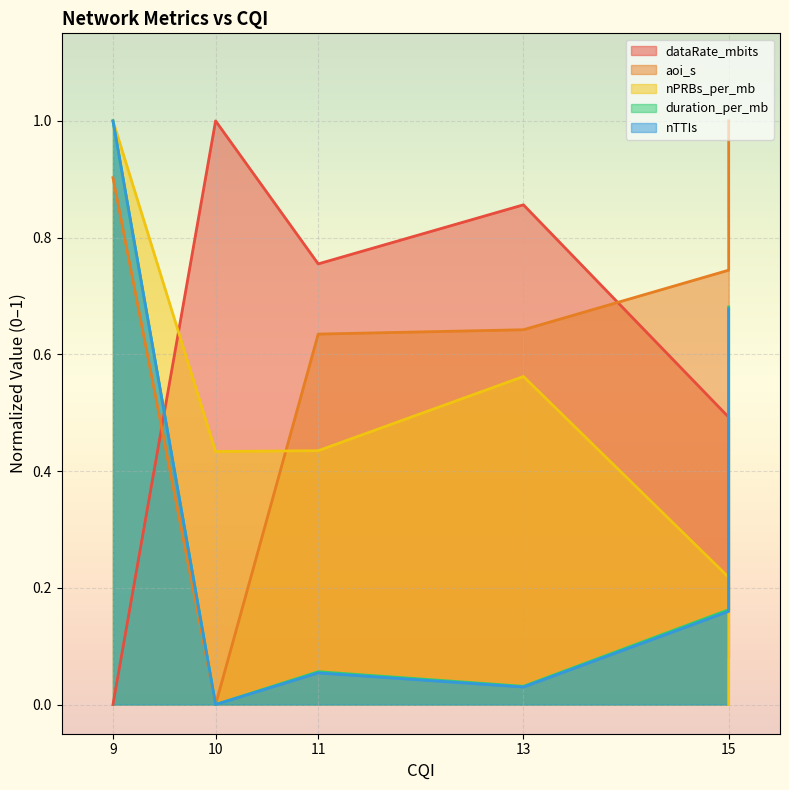

What value does the nTTIs series have at 11?

0.1